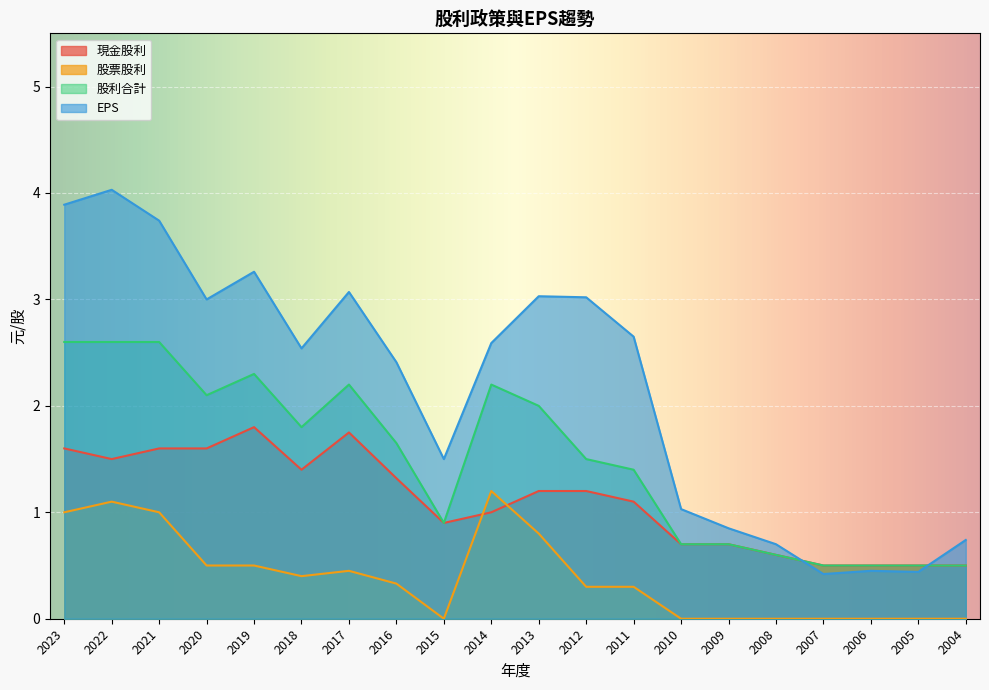

Reading right to left, extract all data points from this chart.

現金股利: 0.5	0.5	0.5	0.5	0.6	0.7	0.7	1.1	1.2	1.2	1.0	0.9	1.3	1.8	1.4	1.8	1.6	1.6	1.5	1.6
股票股利: 0.0	0.0	0.0	0.0	0.0	0.0	0.0	0.3	0.3	0.8	1.2	0.0	0.3	0.5	0.4	0.5	0.5	1.0	1.1	1.0
股利合計: 0.5	0.5	0.5	0.5	0.6	0.7	0.7	1.4	1.5	2.0	2.2	0.9	1.6	2.2	1.8	2.3	2.1	2.6	2.6	2.6
EPS: 0.7	0.4	0.5	0.4	0.7	0.8	1.0	2.6	3.0	3.0	2.6	1.5	2.4	3.1	2.5	3.3	3.0	3.7	4.0	3.9